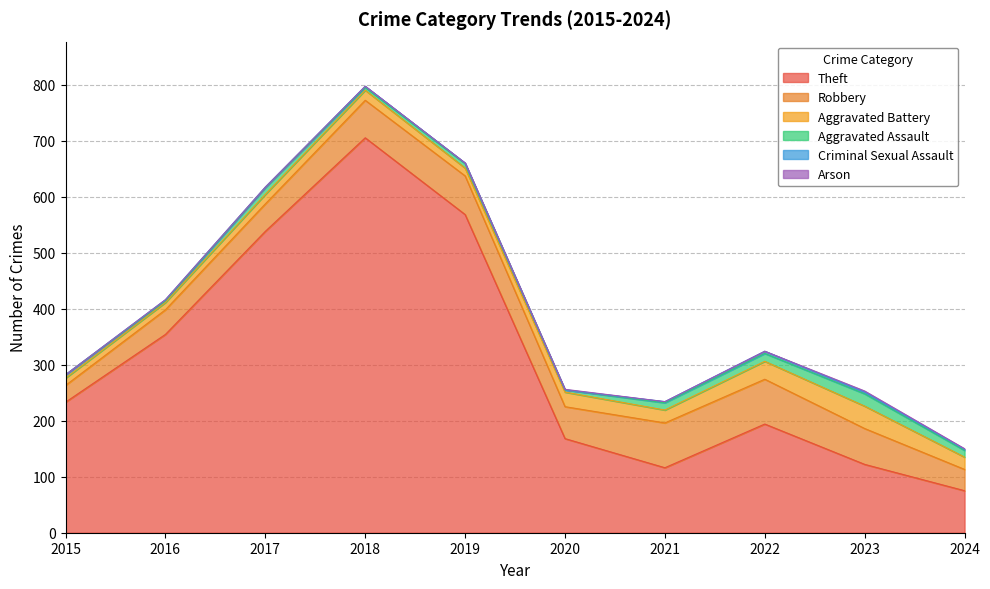

Reading left to right, what are all the values shown in this chart?

Theft: 2015=233	2016=354	2017=538	2018=705	2019=568	2020=168	2021=116	2022=194	2023=122	2024=75
Robbery: 2015=30	2016=44	2017=49	2018=67	2019=69	2020=57	2021=80	2022=80	2023=64	2024=38
Aggravated Battery: 2015=13	2016=13	2017=17	2018=18	2019=14	2020=26	2021=23	2022=32	2023=40	2024=22
Aggravated Assault: 2015=6	2016=3	2017=12	2018=5	2019=8	2020=4	2021=13	2022=14	2023=22	2024=12
Criminal Sexual Assault: 2015=0	2016=2	2017=1	2018=2	2019=1	2020=0	2021=2	2022=4	2023=3	2024=2
Arson: 2015=0	2016=0	2017=0	2018=0	2019=0	2020=1	2021=0	2022=0	2023=2	2024=1